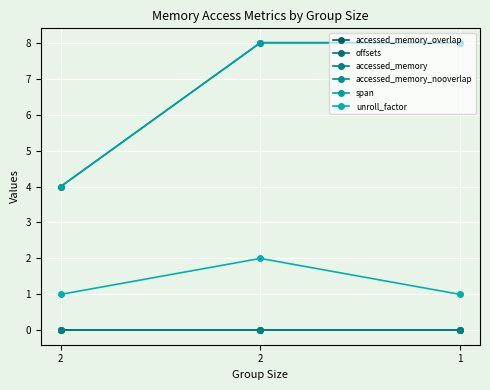

Where is accessed_memory_overlap nearest to the value 0?

2